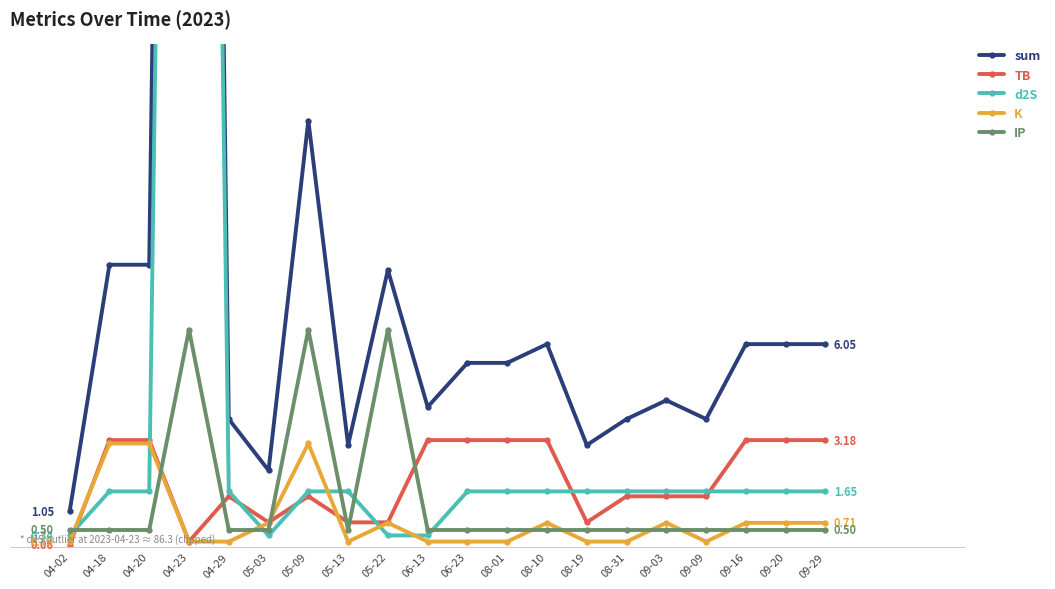

Where is the first local maximum for K?

05-09